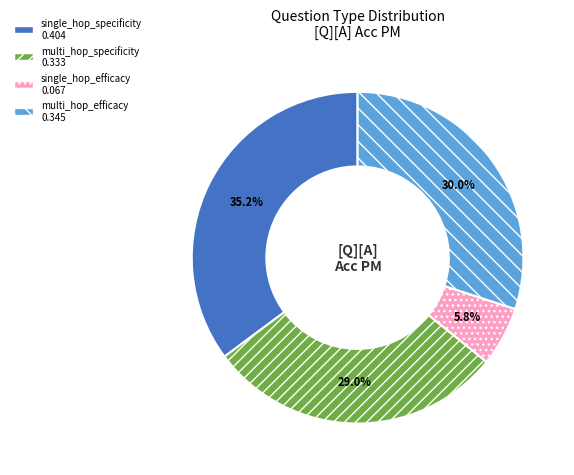

To the nearest percent, what is the average slice percentage?

25%